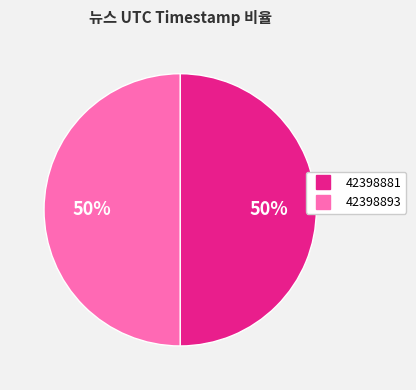

To the nearest percent, what percentage of the pie is 42398893?

50%